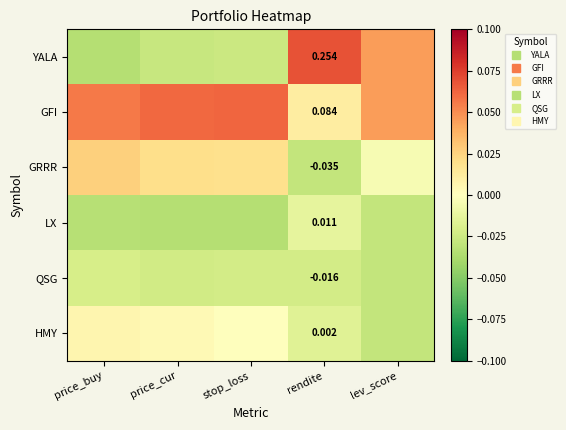

Is it true that QSG equals -0.0 at price_buy?

True